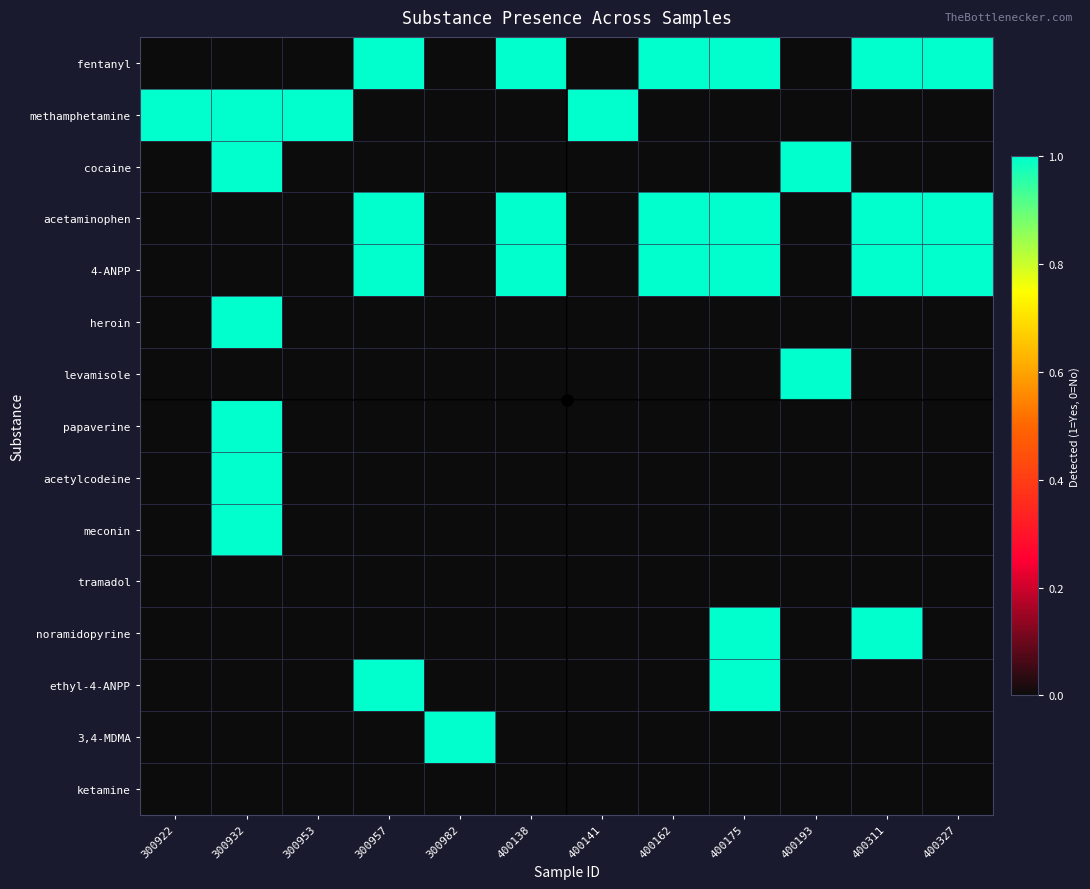

At 400175, list the series in order from smallest to largest.

methamphetamine, cocaine, heroin, levamisole, papaverine, acetylcodeine, meconin, tramadol, 3,4-MDMA, ketamine, fentanyl, acetaminophen, 4-ANPP, noramidopyrine, ethyl-4-ANPP